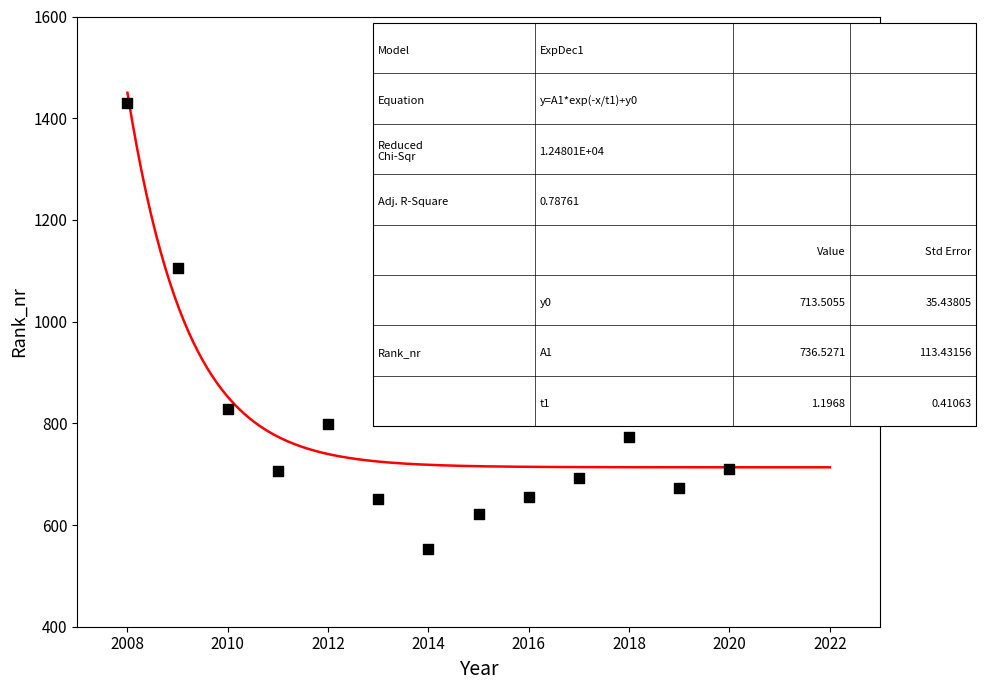

What is the range of Y values (max minus min)?

876